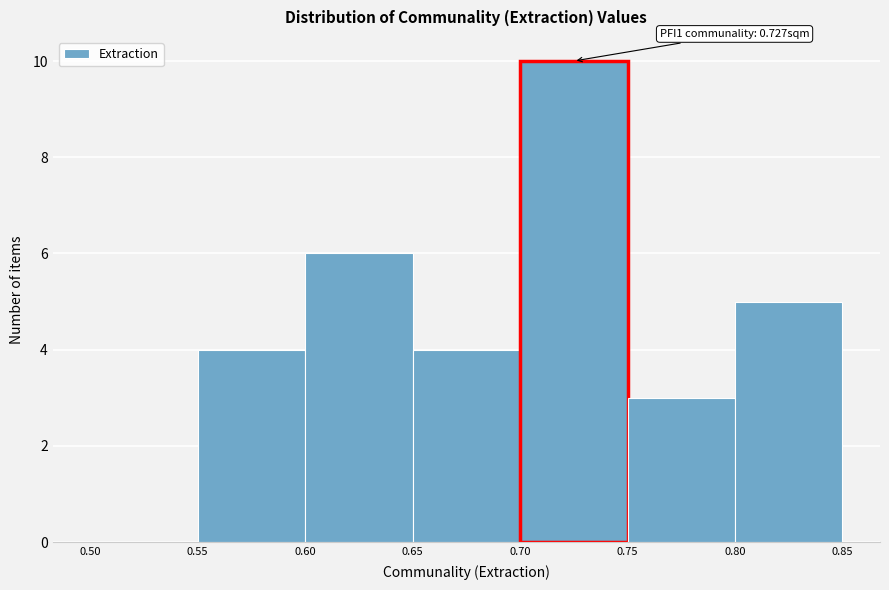

Over which range of the x-axis is the bar tallest?

0.70 to 0.75